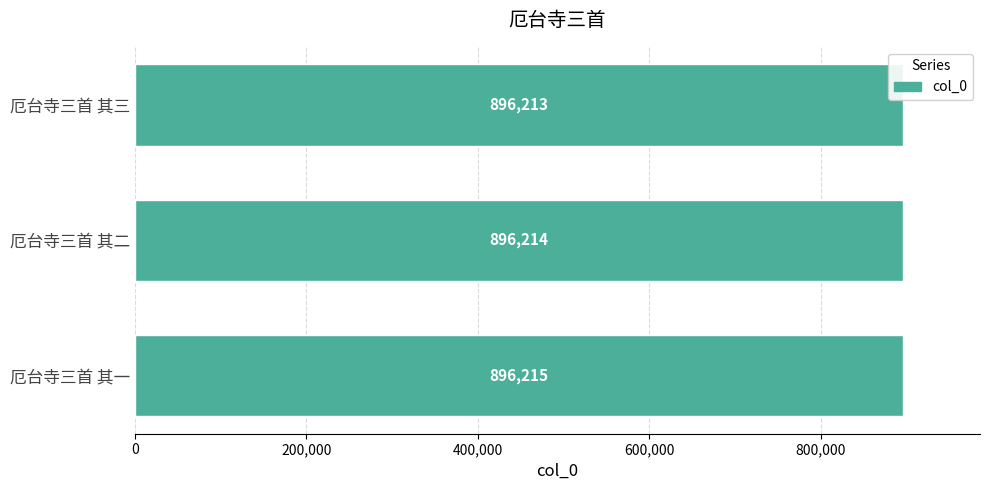

True or false: the data shows 896213 at 厄台寺三首 其三.

True